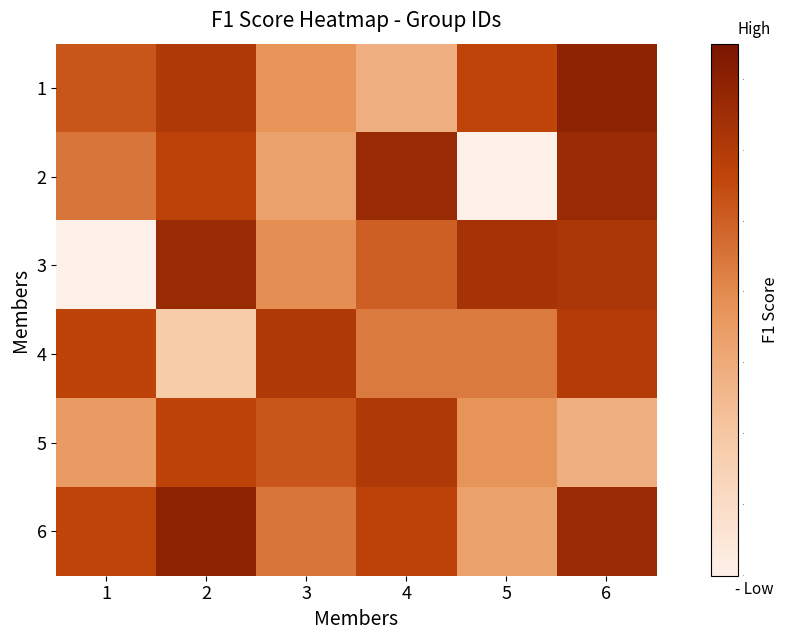

At how many categories does at least one series exceed 0?

6